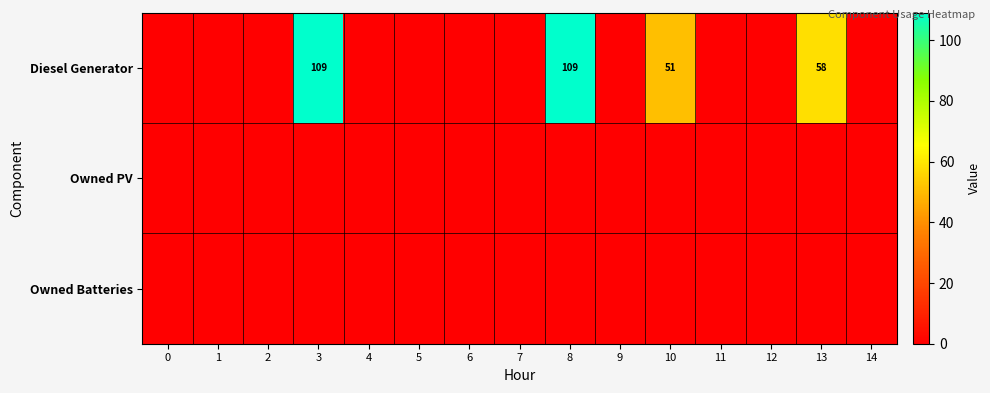

List the series in order of their peak value, lowest first.

Owned PV, Owned Batteries, Diesel Generator